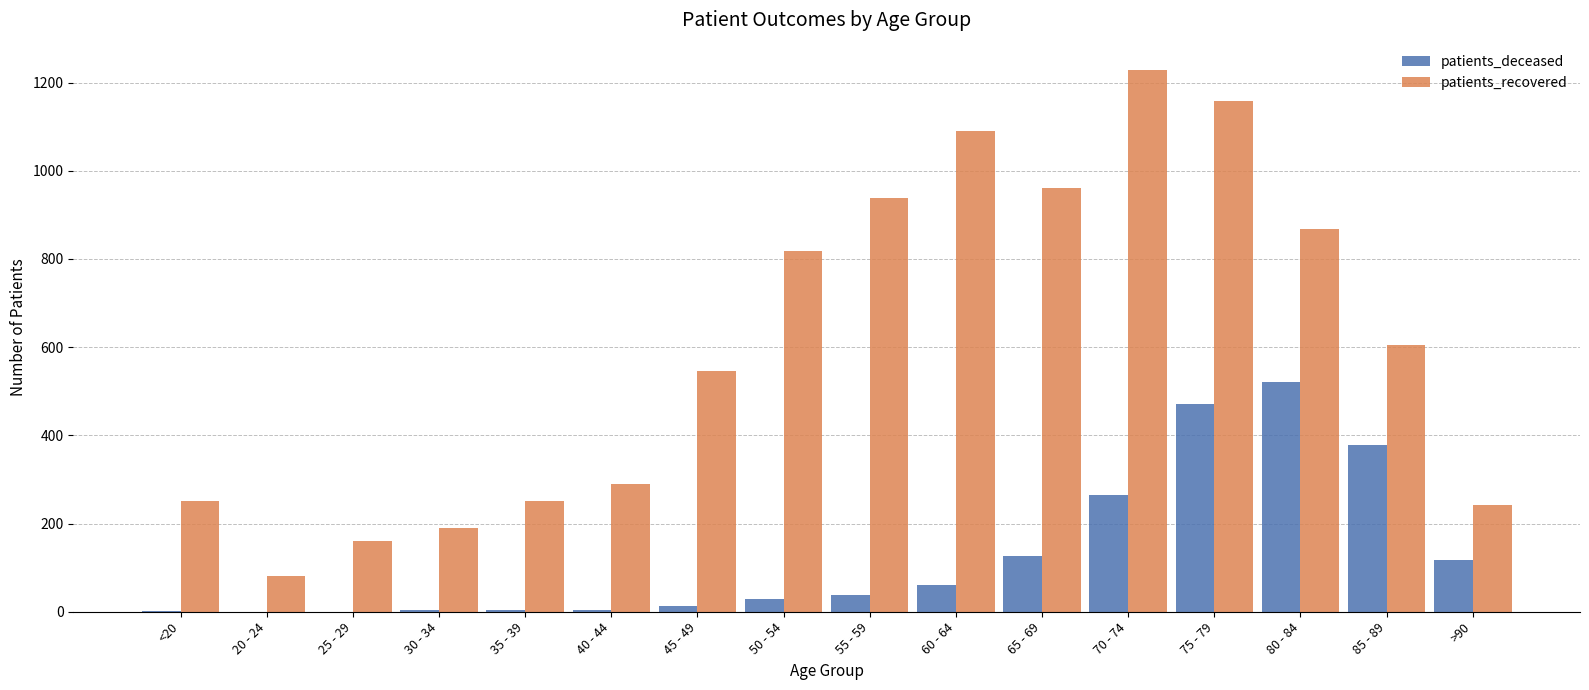

Is the value of patients_deceased at <20 greater than the value of patients_recovered at 80 - 84?

No